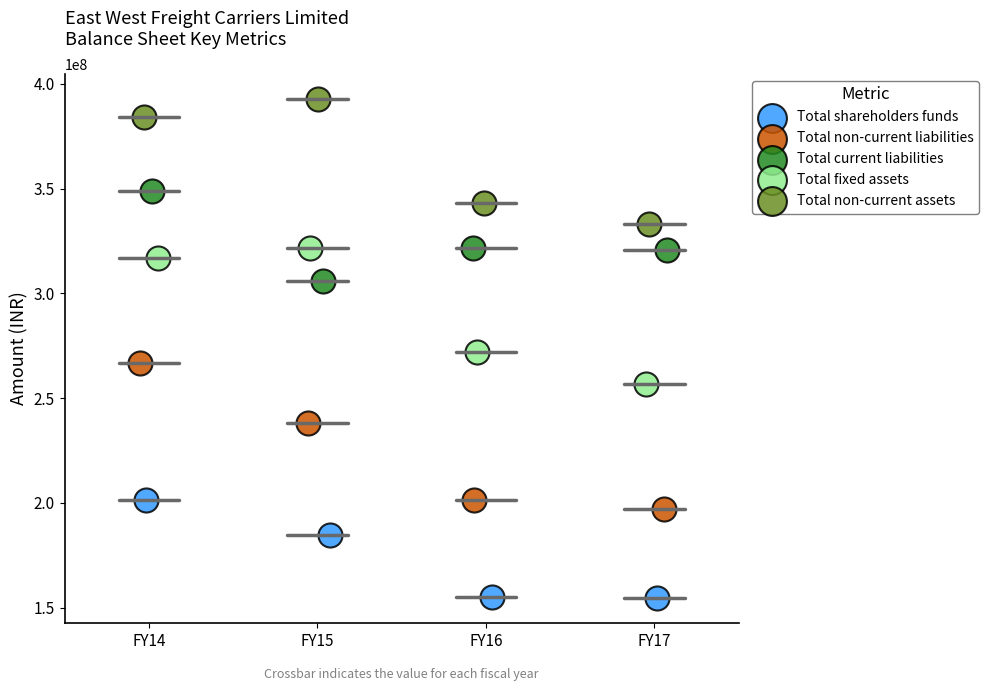

Which series contains the highest Y value?

Total non-current assets